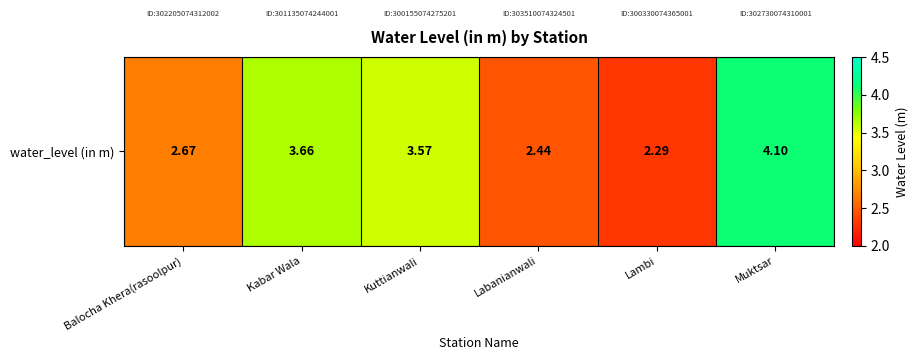

List the labels in order of value, largest first.

Muktsar, Kabar Wala, Kuttianwali, Balocha Khera(rasoolpur), Labanianwali, Lambi